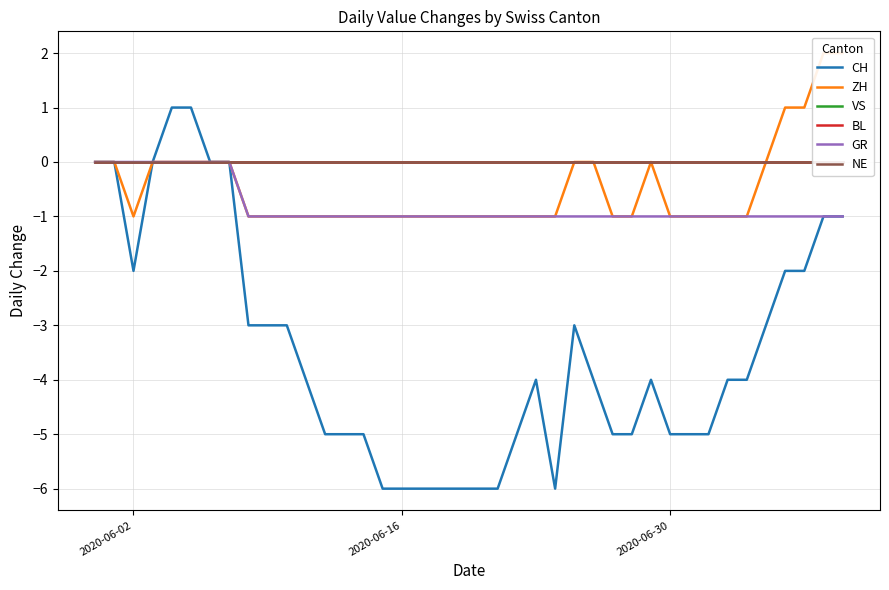

Which category has the highest value in the VS series?

2020-06-02